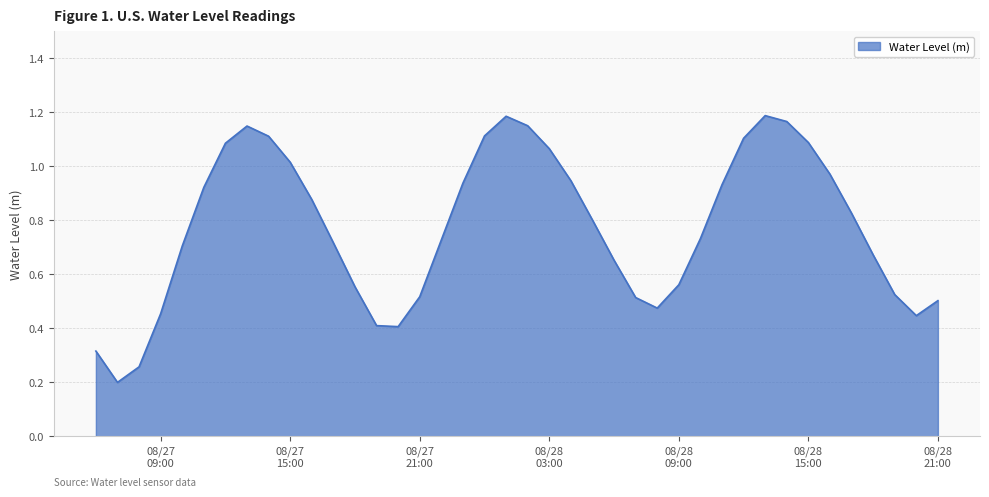

How many lines are shown in the chart?

1